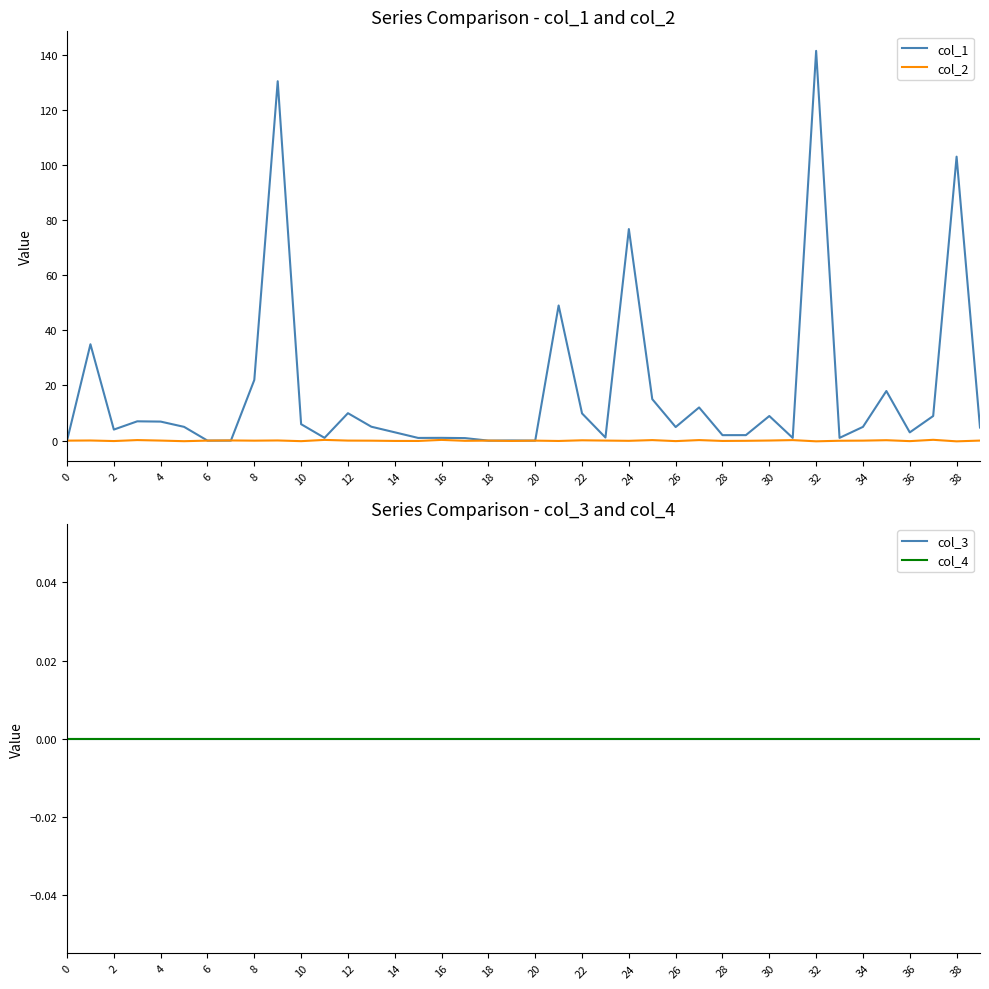

What are all the series names shown in the legend?

col_1, col_2, col_3, col_4